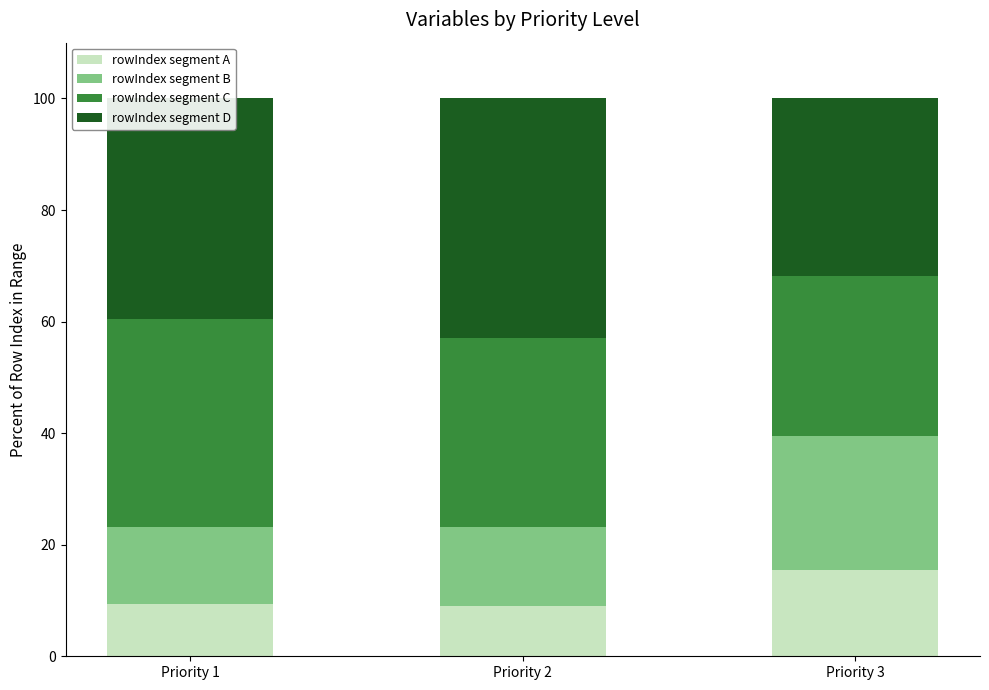

The value of rowIndex segment A at Priority 1 is 9.3. True or false?

True